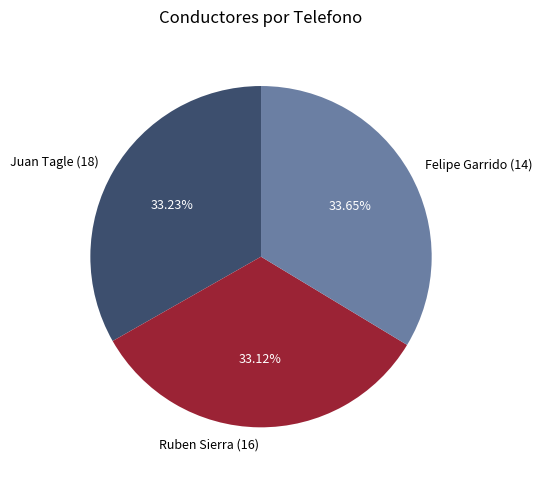

Does Juan Tagle (18) represent more than half of the total?

No